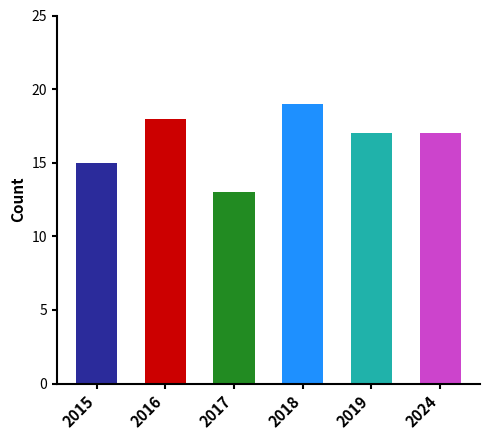

How many categories are shown in the chart?

6